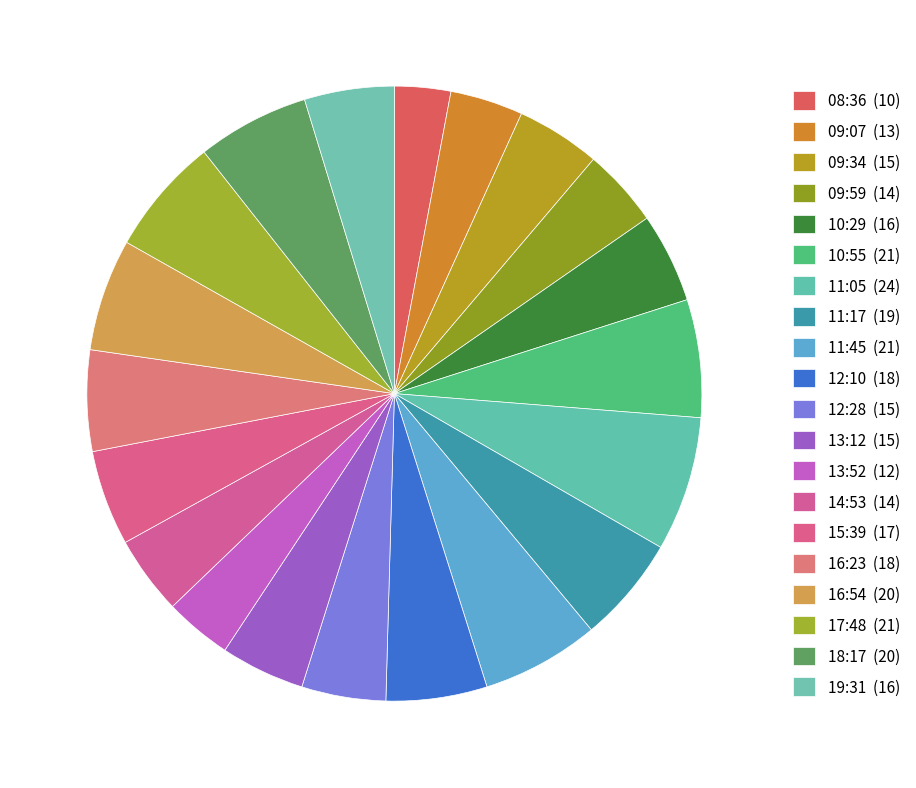

Count the number of slices in the pie.

20